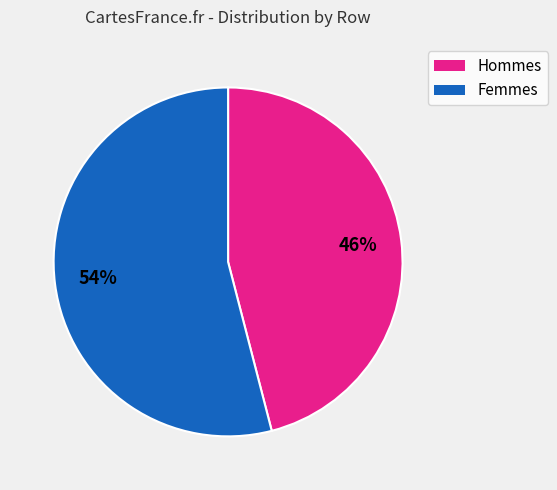

To the nearest percent, what percentage of the pie is Femmes?

54%